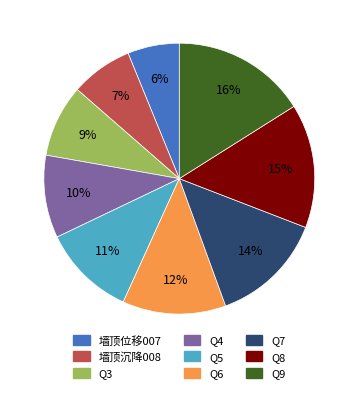

Is the sum of 墙顶沉降008 and Q6 greater than half?

No